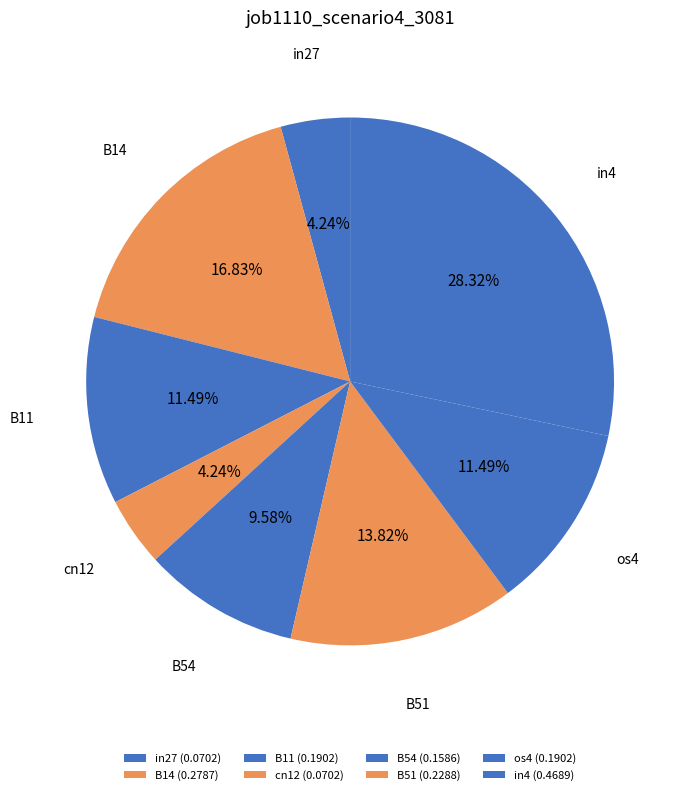

To the nearest percent, what is the difference between the B54 and cn12 slice percentages?

5%